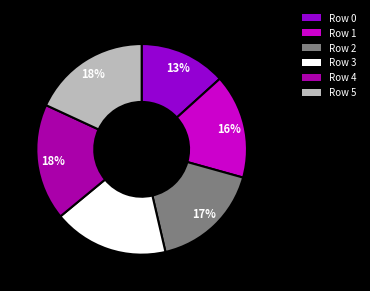

Approximately how many times larger is the value at Row 5 compared to Row 3?

1.0